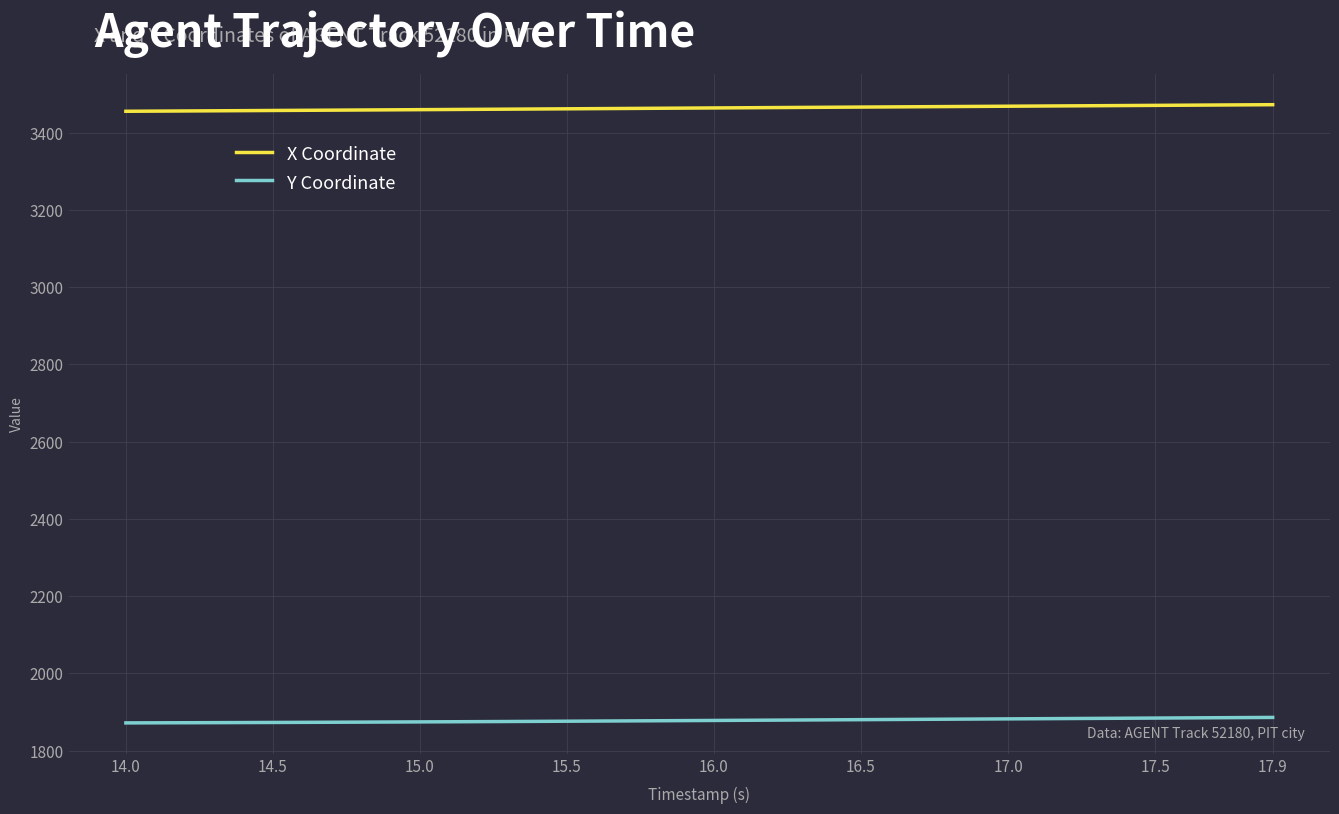

Which series has the largest total across all categories?

X Coordinate